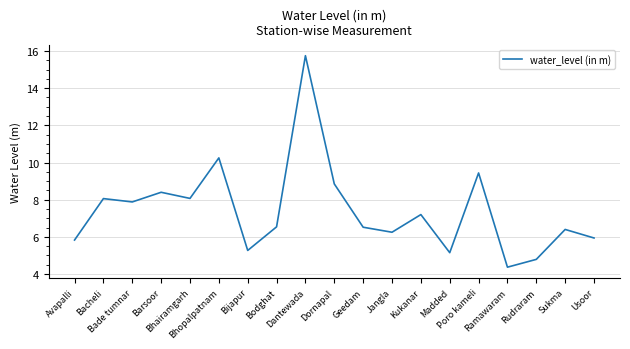

How many lines are shown in the chart?

1